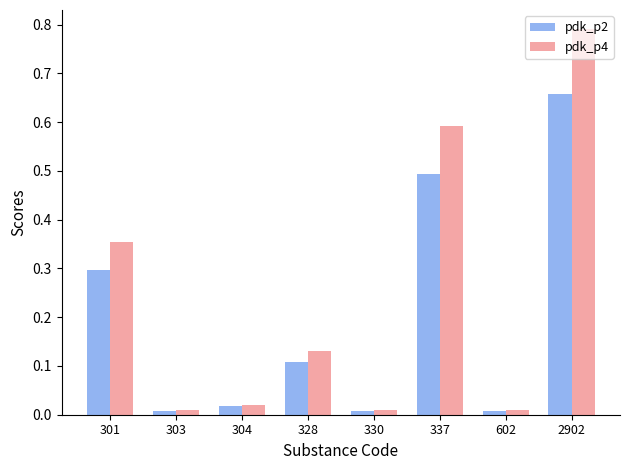

What is the difference between the second highest and minimum values in the pdk_p2 series?

0.5